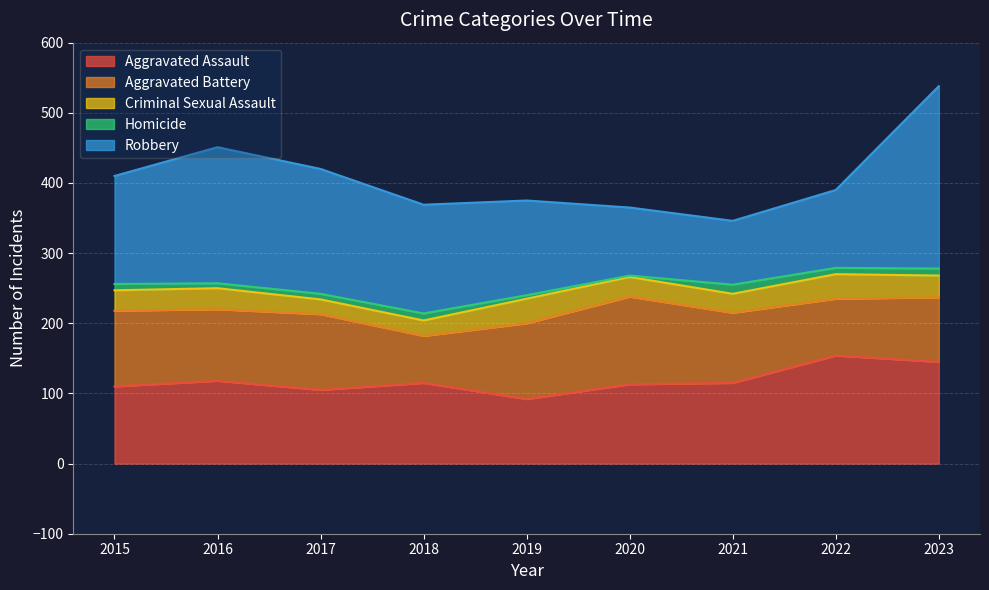

What are all the series names shown in the legend?

Aggravated Assault, Aggravated Battery, Criminal Sexual Assault, Homicide, Robbery